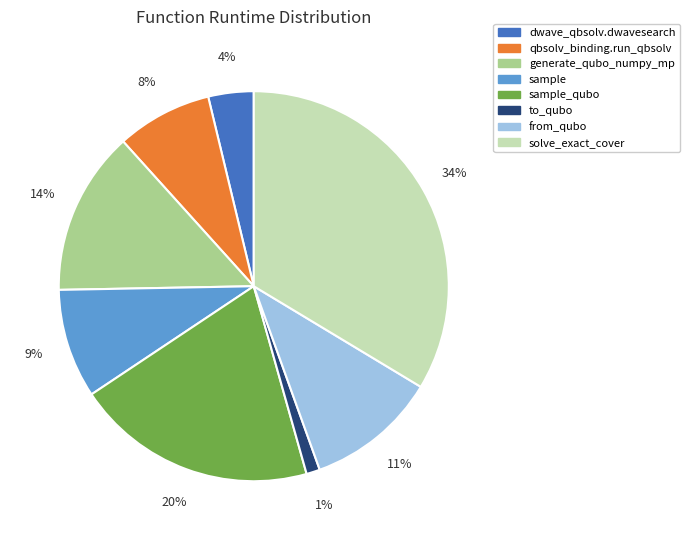

To the nearest percent, what is the average slice percentage?

12%